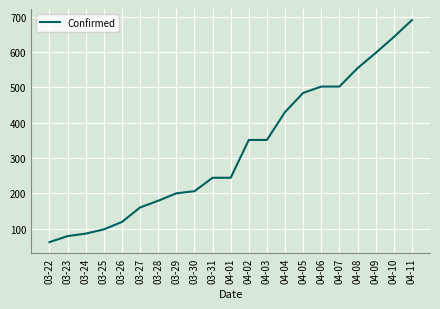

What is the average value?

323